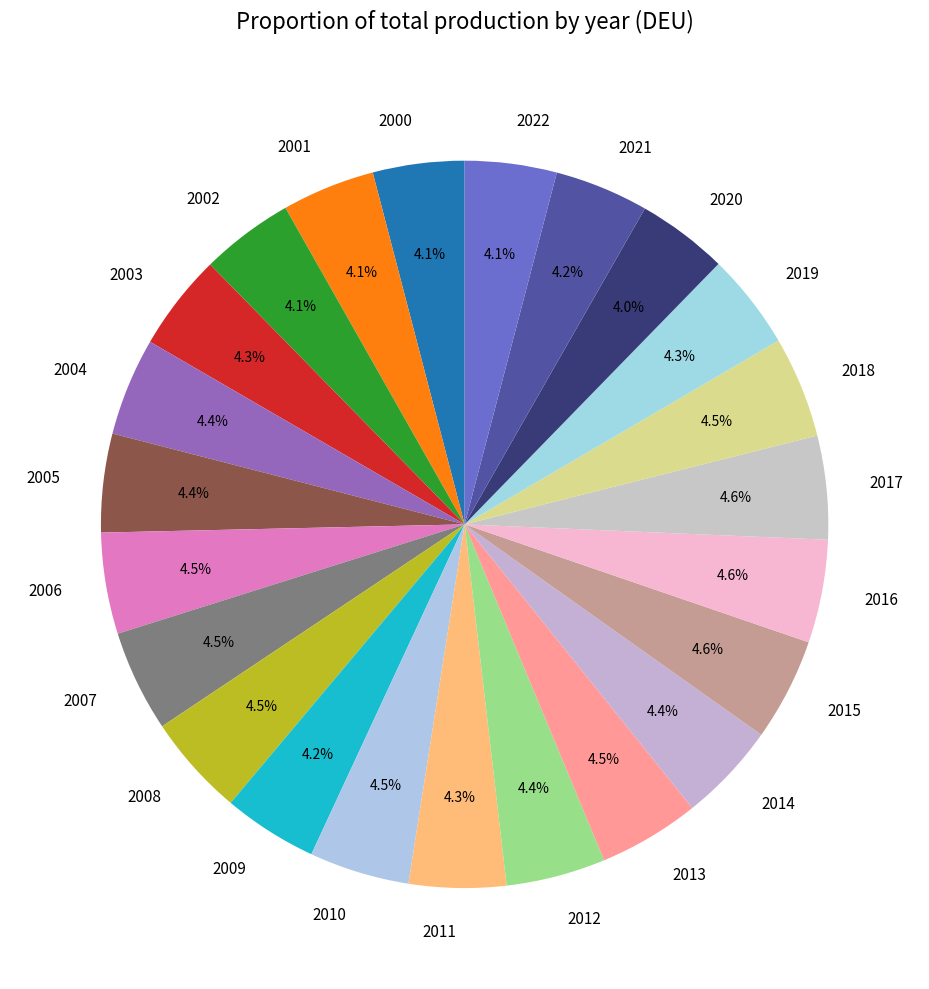

What is the ratio of the value at 2022 to the value at 2001?

1.0